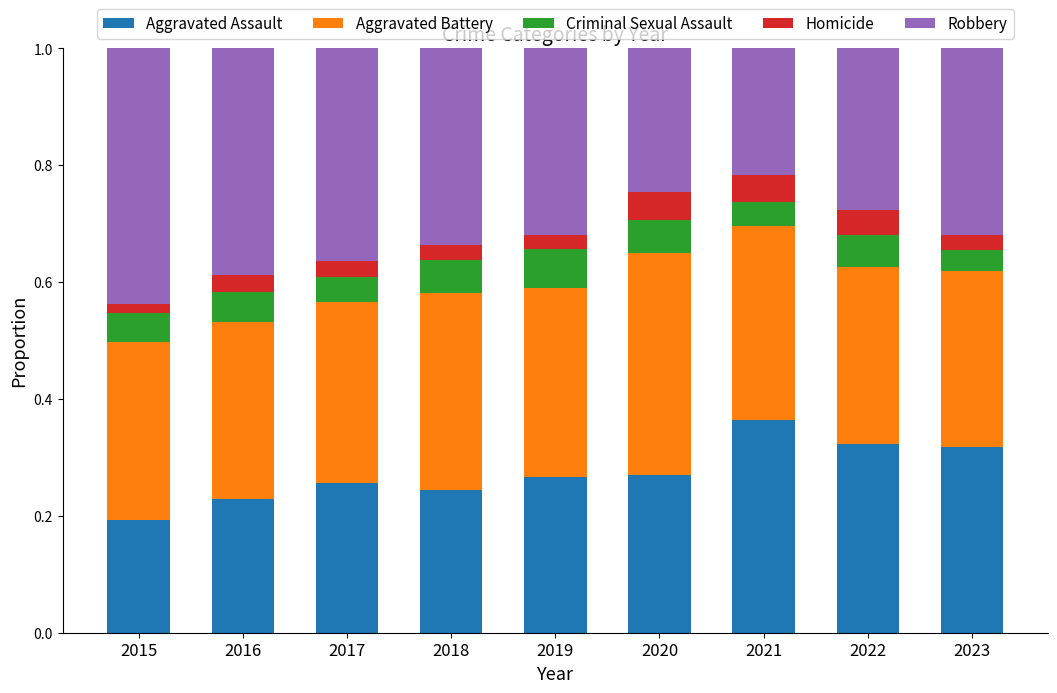

True or false: Aggravated Assault has a value of 0.2 at 2015.

True